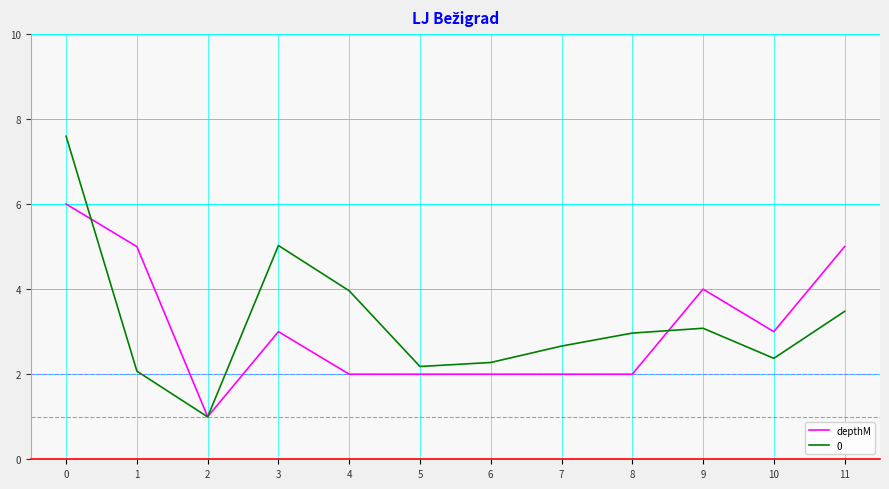

At 1, list the series in order from smallest to largest.

0, depthM